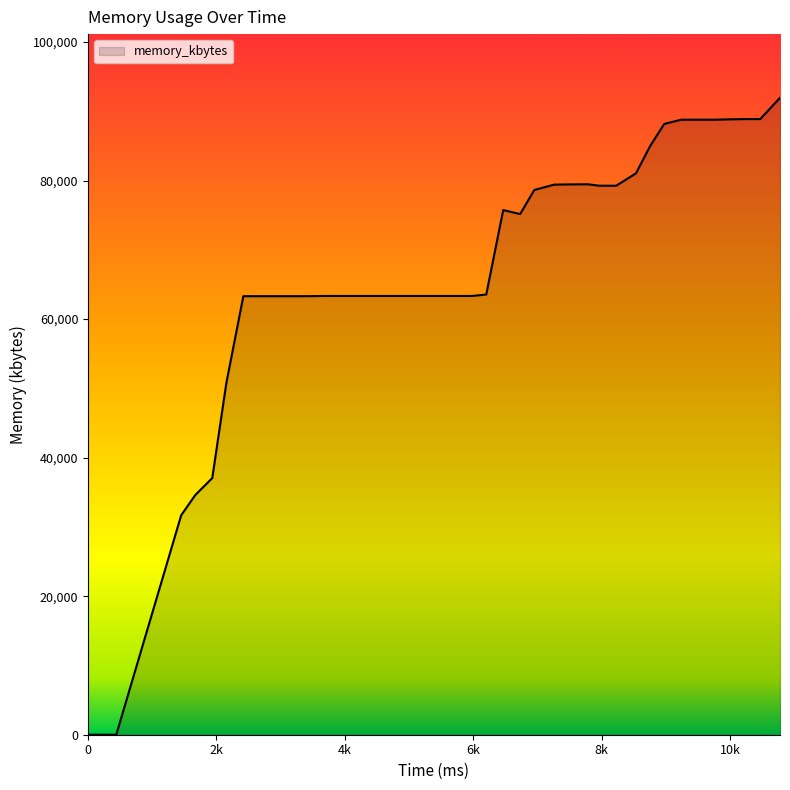

What is the maximum value shown in the chart?

91940